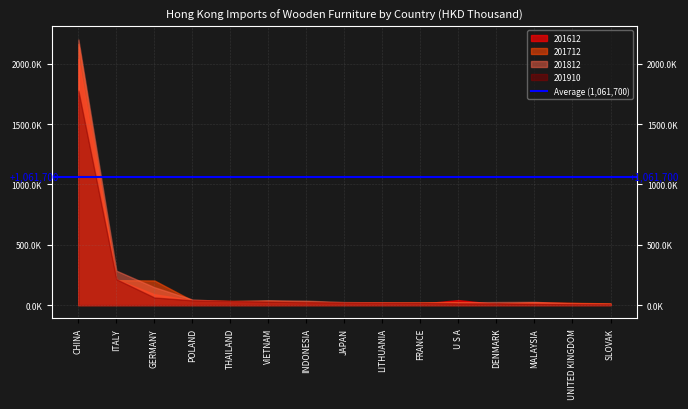

Which series has the widest spread of values?

201812